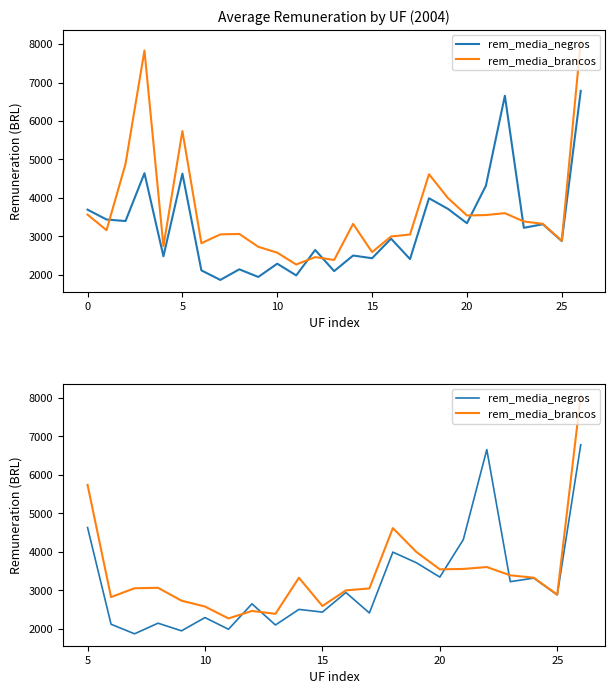

How many distinct data groups are displayed?

2